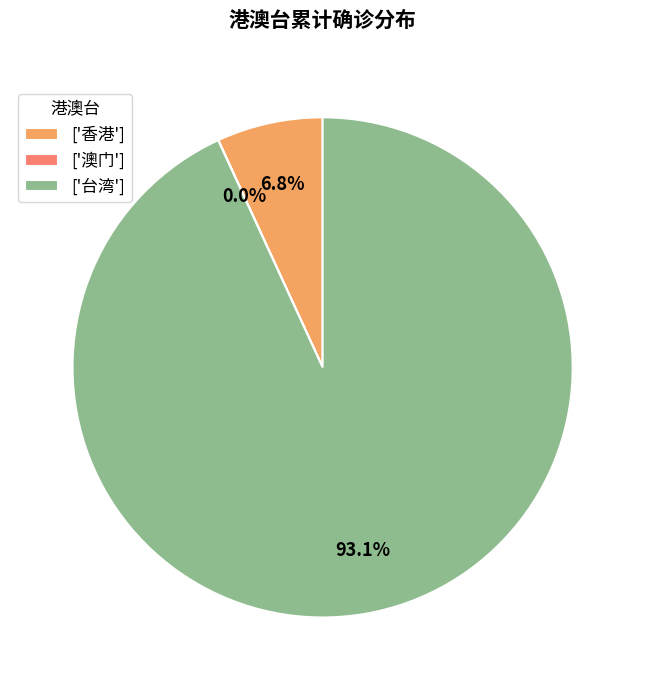

What is the largest slice in the pie chart?

['台湾']